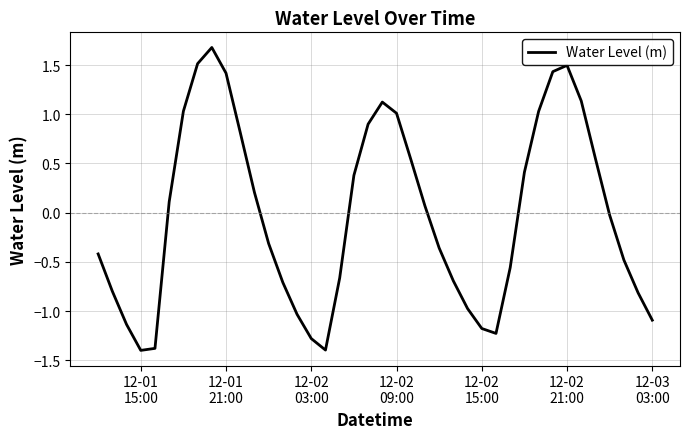

What is the difference between the second highest and minimum values?

2.9